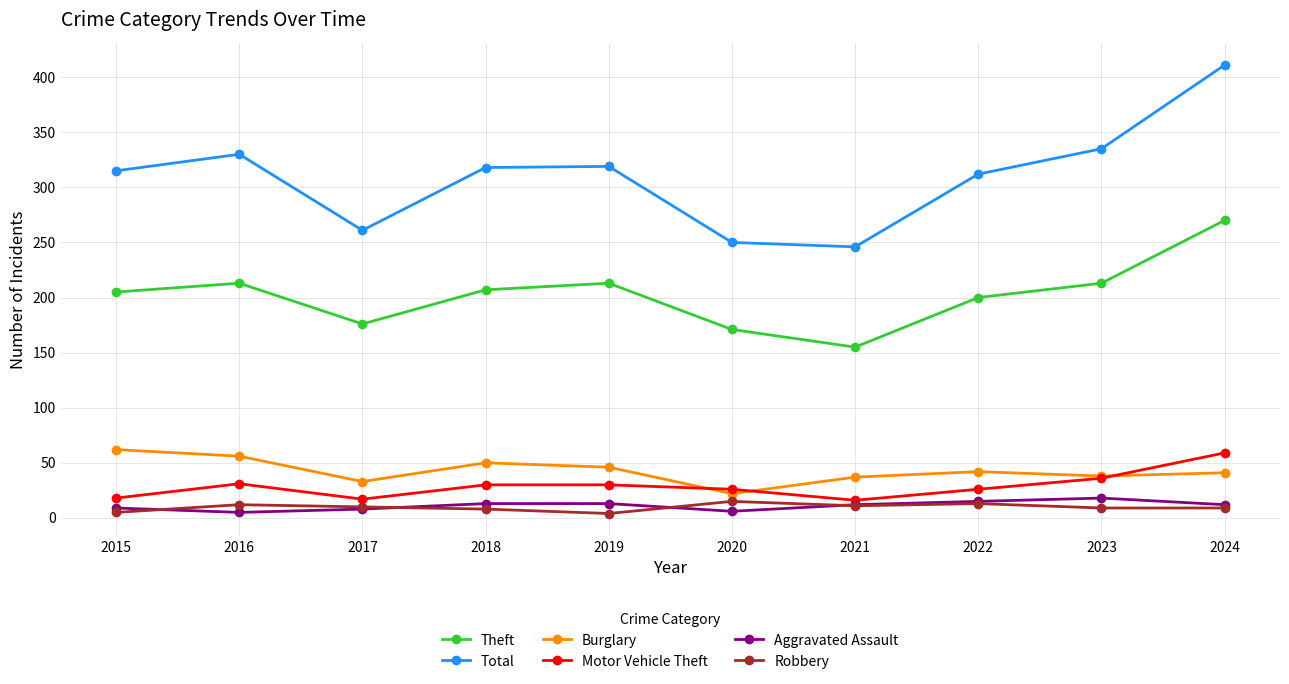

True or false: Theft and Total intersect in this chart.

False